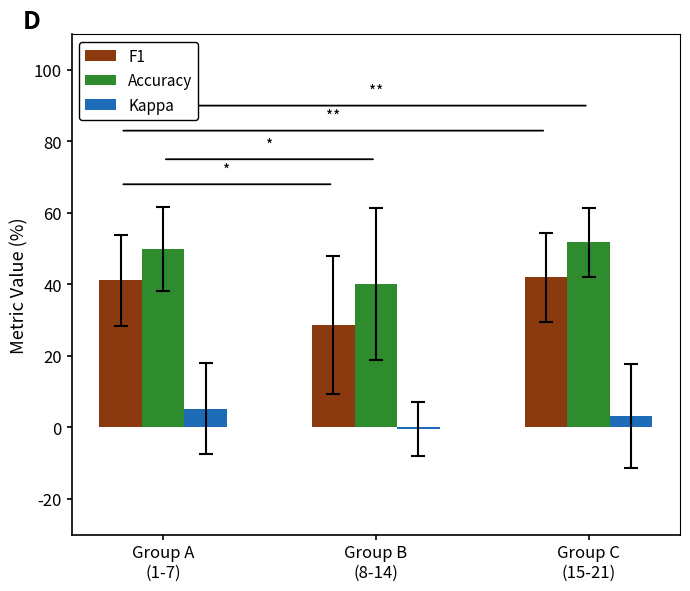

What is the spread (max minus min) of values at Group B
(8-14)?

40.5